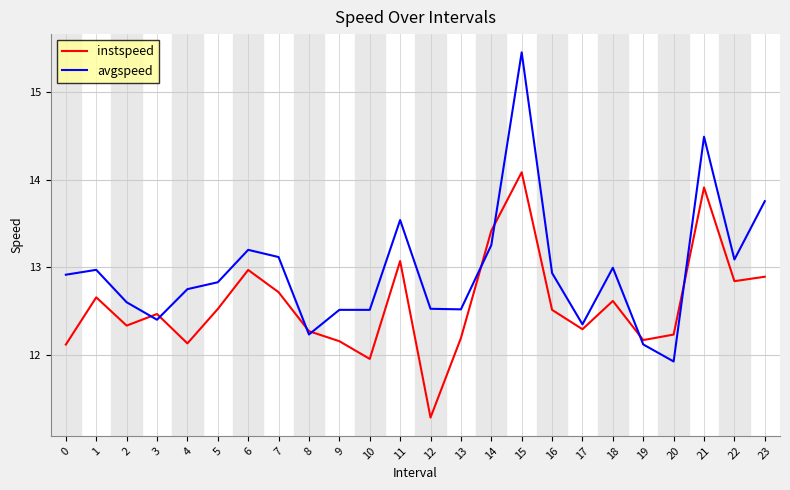

Rank the series by their maximum value, from lowest to highest.

instspeed, avgspeed